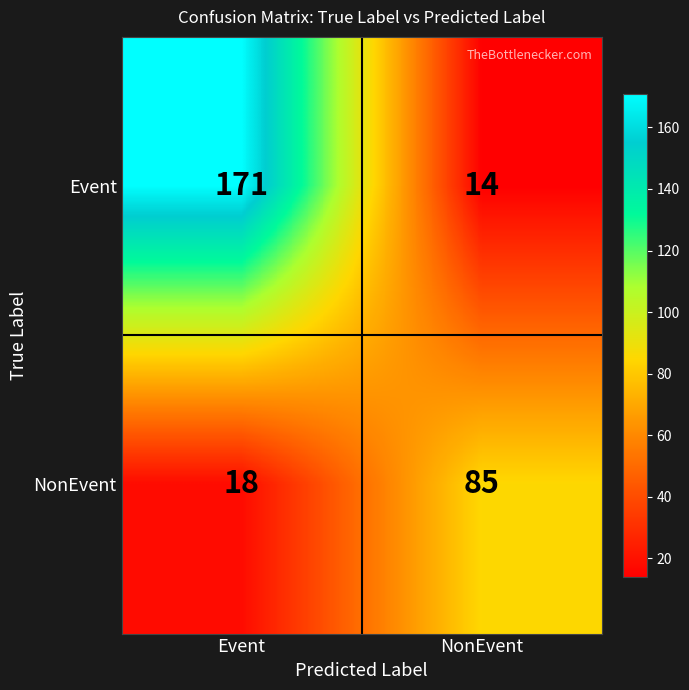

Rank the series by their maximum value, from highest to lowest.

Event, NonEvent